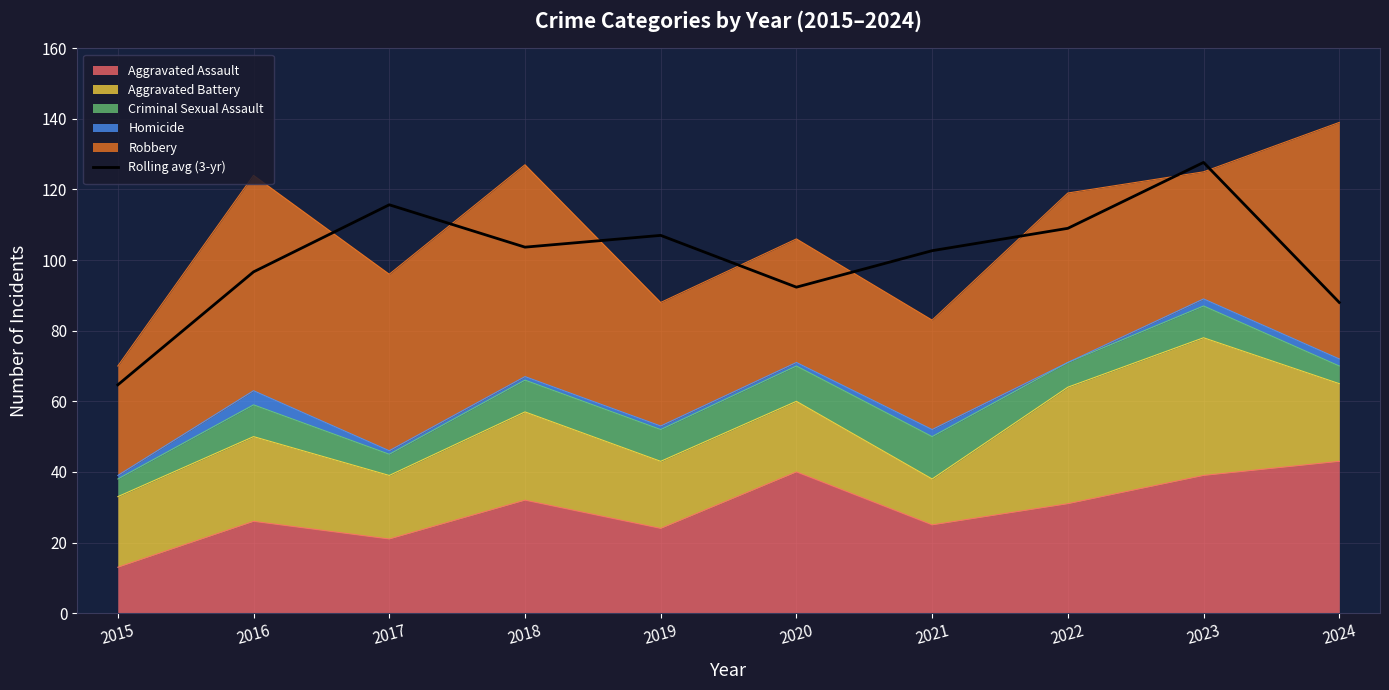

Reading left to right, transcribe all the data shown in this chart.

2015=64.7	2016=96.7	2017=115.7	2018=103.7	2019=107.0	2020=92.3	2021=102.7	2022=109.0	2023=127.7	2024=88.0